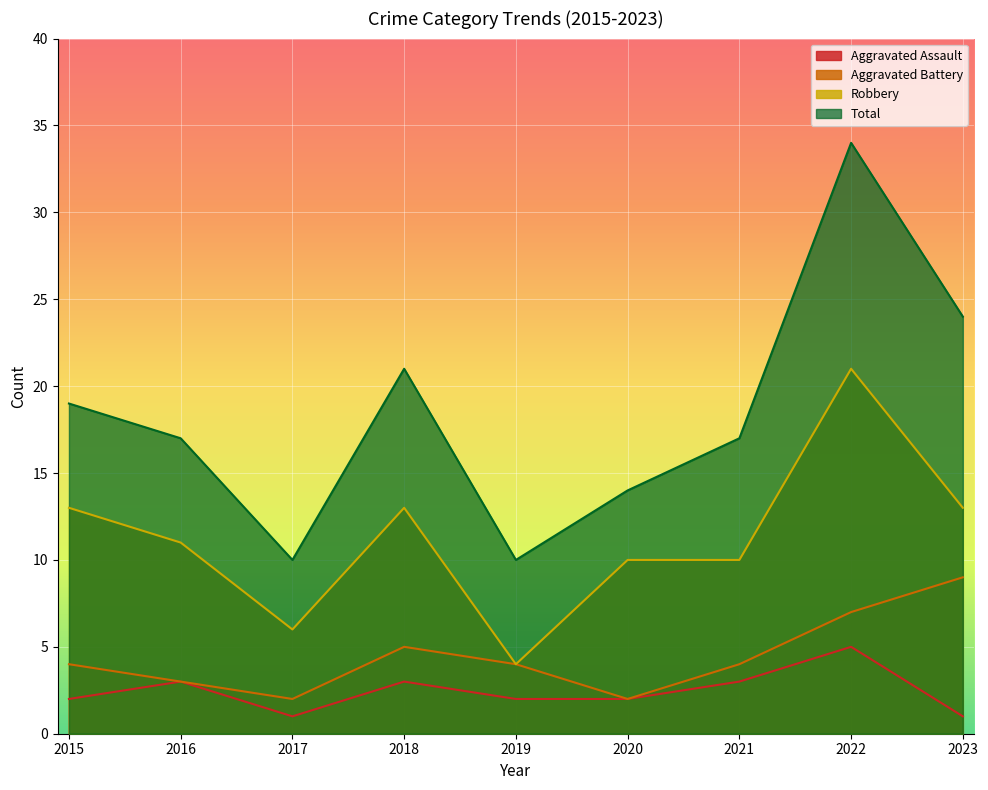

Reading left to right, what are all the values shown in this chart?

Aggravated Assault: 2015=2	2016=3	2017=1	2018=3	2019=2	2020=2	2021=3	2022=5	2023=1
Aggravated Battery: 2015=4	2016=3	2017=2	2018=5	2019=4	2020=2	2021=4	2022=7	2023=9
Robbery: 2015=13	2016=11	2017=6	2018=13	2019=4	2020=10	2021=10	2022=21	2023=13
Total: 2015=19	2016=17	2017=10	2018=21	2019=10	2020=14	2021=17	2022=34	2023=24